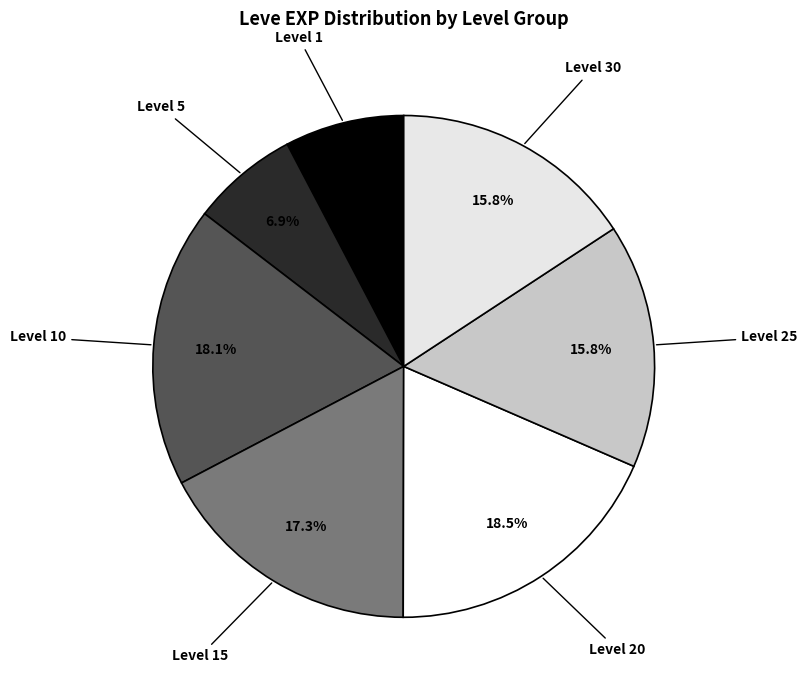

Which category has the smallest portion of the pie?

Level 5